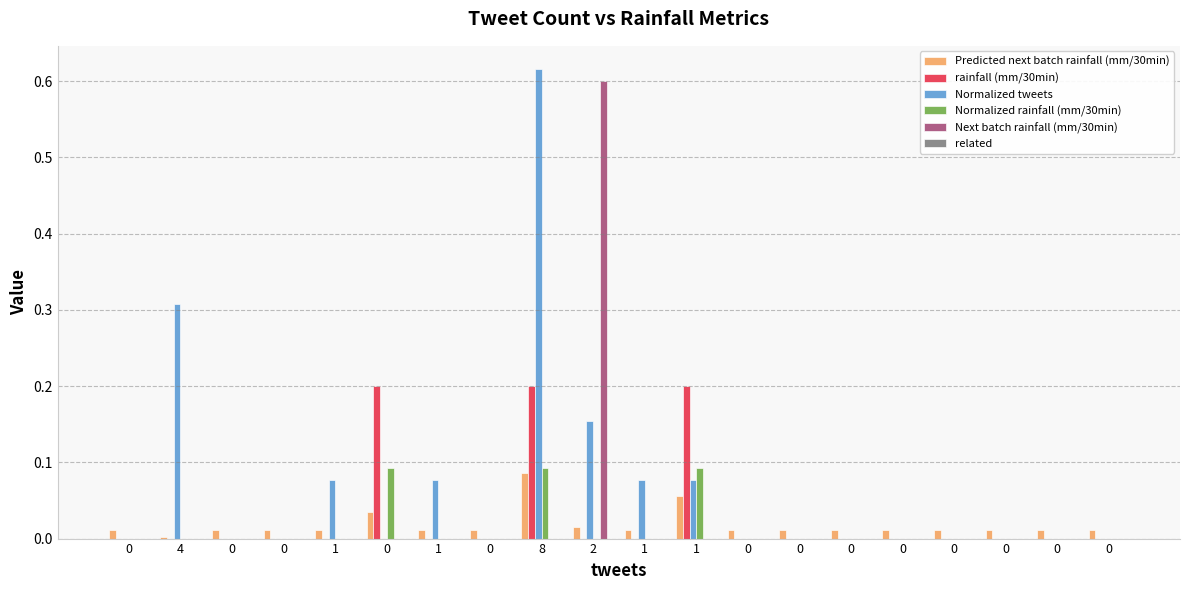

Reading left to right, what are all the values shown in this chart?

Predicted next batch rainfall (mm/30min): 0=0.0	4=0.0	0=0.0	0=0.0	1=0.0	0=0.0	1=0.0	0=0.0	8=0.1	2=0.0	1=0.0	1=0.1	0=0.0	0=0.0	0=0.0	0=0.0	0=0.0	0=0.0	0=0.0	0=0.0
rainfall (mm/30min): 0=0.0	4=0.0	0=0.0	0=0.0	1=0.0	0=0.2	1=0.0	0=0.0	8=0.2	2=0.0	1=0.0	1=0.2	0=0.0	0=0.0	0=0.0	0=0.0	0=0.0	0=0.0	0=0.0	0=0.0
Normalized tweets: 0=0.0	4=0.3	0=0.0	0=0.0	1=0.1	0=0.0	1=0.1	0=0.0	8=0.6	2=0.2	1=0.1	1=0.1	0=0.0	0=0.0	0=0.0	0=0.0	0=0.0	0=0.0	0=0.0	0=0.0
Normalized rainfall (mm/30min): 0=0.0	4=0.0	0=0.0	0=0.0	1=0.0	0=0.1	1=0.0	0=0.0	8=0.1	2=0.0	1=0.0	1=0.1	0=0.0	0=0.0	0=0.0	0=0.0	0=0.0	0=0.0	0=0.0	0=0.0
Next batch rainfall (mm/30min): 0=0.0	4=0.0	0=0.0	0=0.0	1=0.0	0=0.0	1=0.0	0=0.0	8=0.0	2=0.6	1=0.0	1=0.0	0=0.0	0=0.0	0=0.0	0=0.0	0=0.0	0=0.0	0=0.0	0=0.0
related: 0=0.0	4=0.0	0=0.0	0=0.0	1=0.0	0=0.0	1=0.0	0=0.0	8=0.0	2=0.0	1=0.0	1=0.0	0=0.0	0=0.0	0=0.0	0=0.0	0=0.0	0=0.0	0=0.0	0=0.0